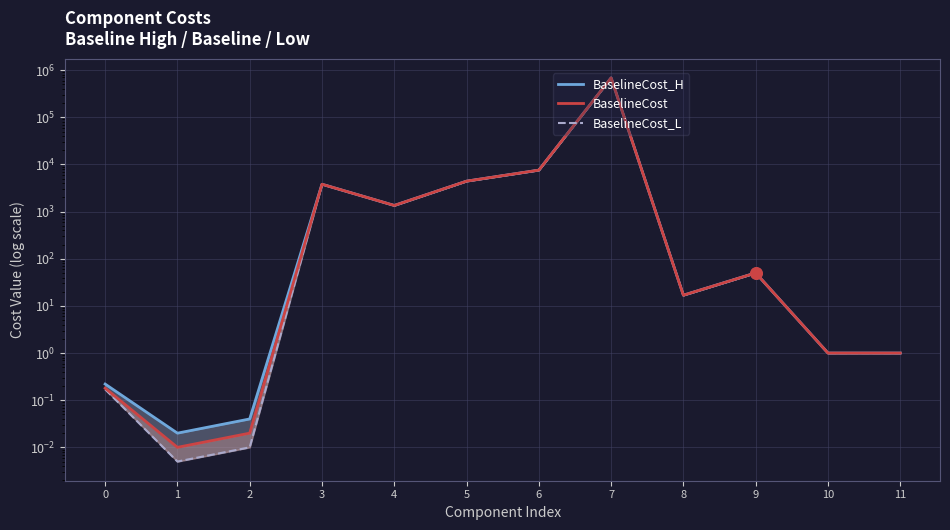

What are all the series names shown in the legend?

BaselineCost_H, BaselineCost, BaselineCost_L